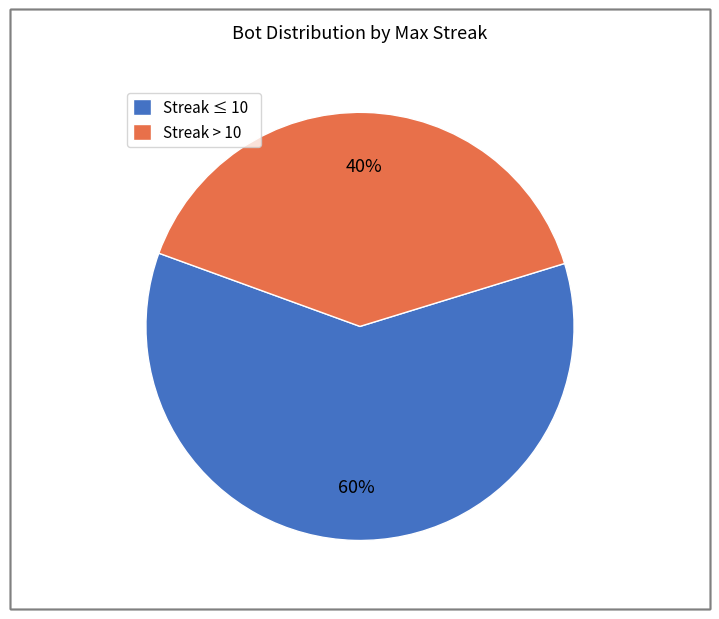

Count the number of slices in the pie.

2